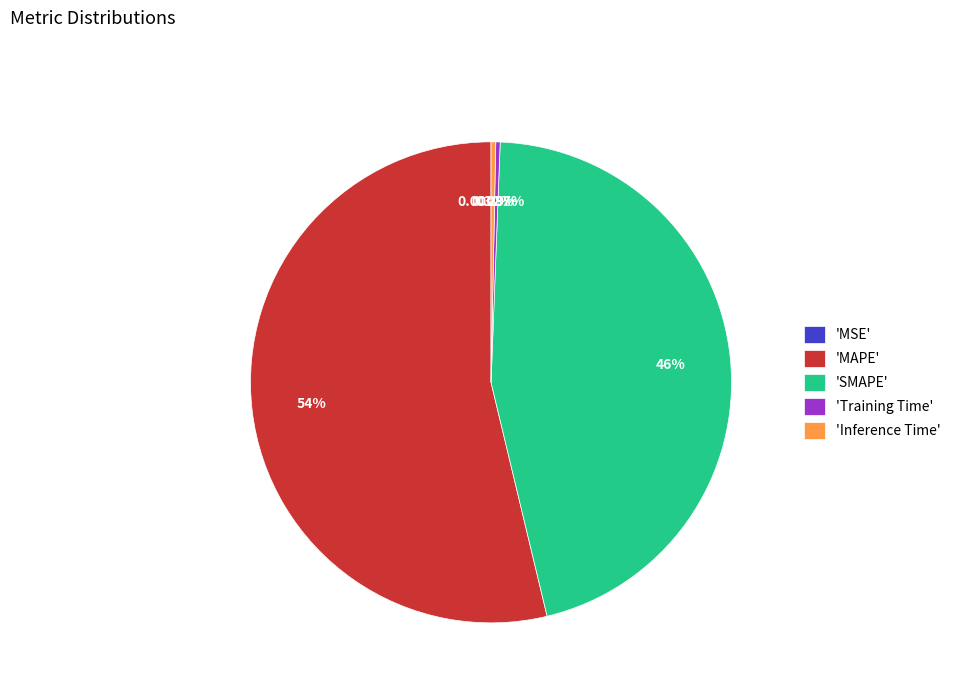

To the nearest percent, what is the average slice percentage?

20%